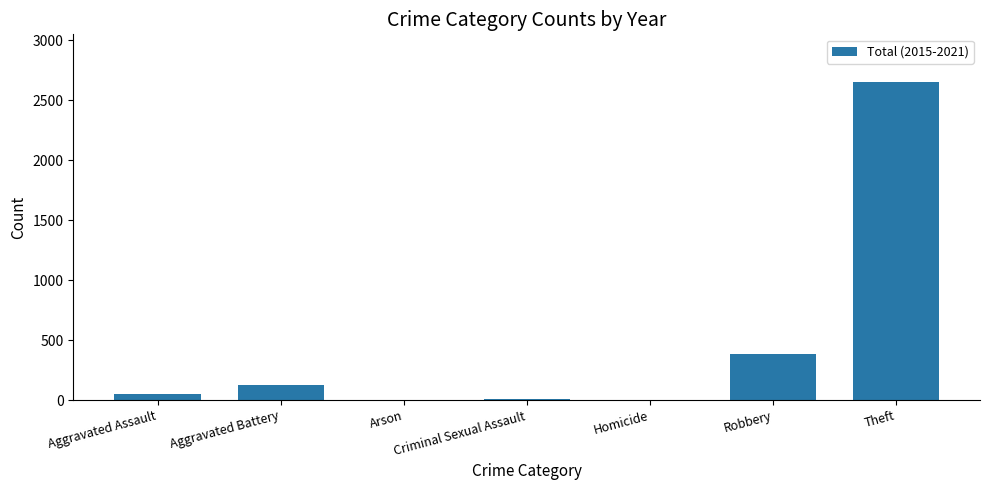

Which has a higher value, Criminal Sexual Assault or Theft?

Theft